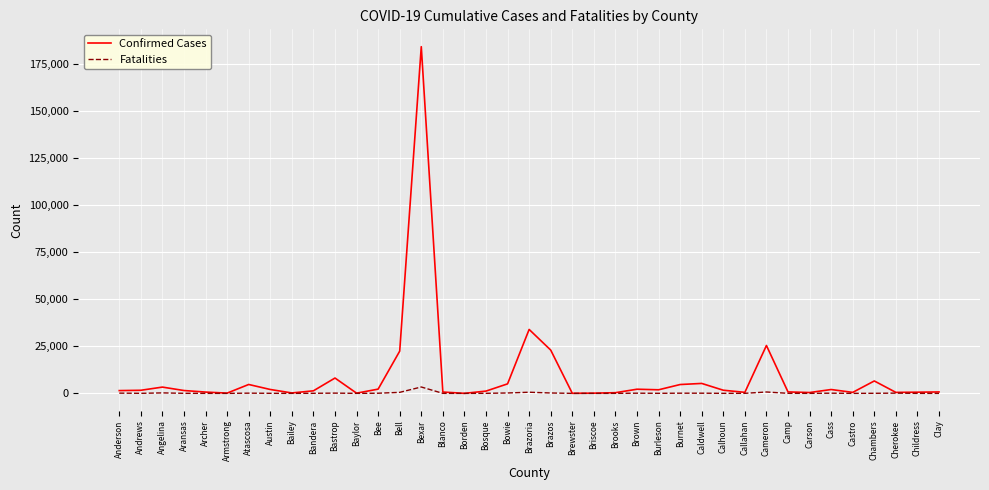

At which label does Fatalities first exceed 43?

Anderson